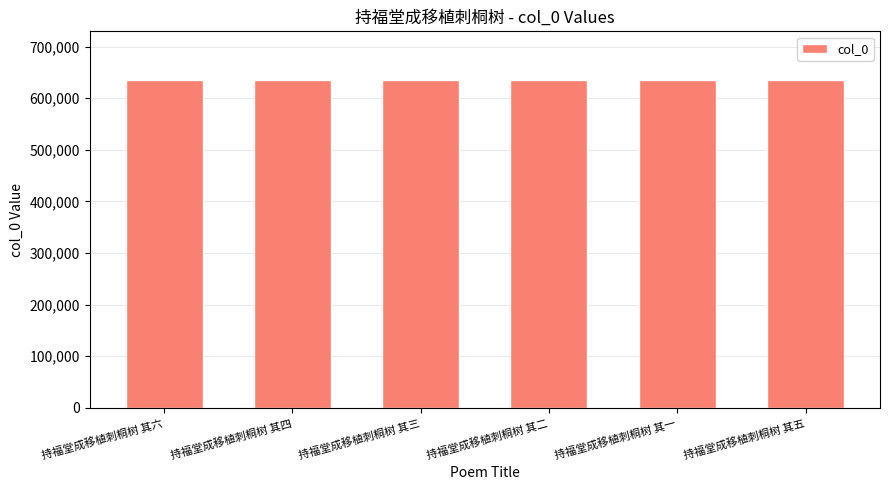

The chart shows a value of 328055 at 持福堂成移植刺桐树 其一. True or false?

False